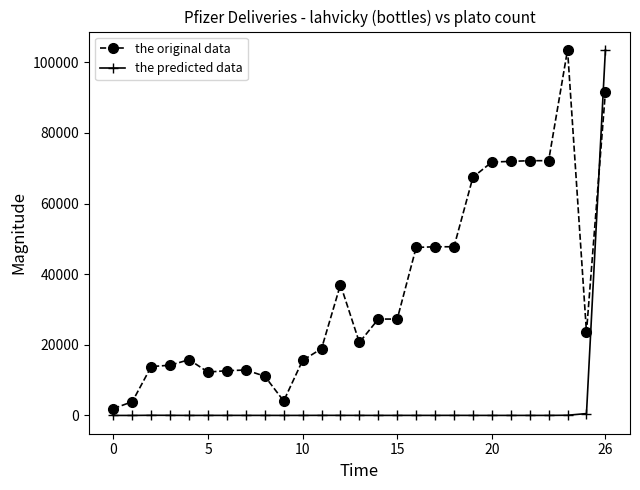

Which series ends up on top after the final intersection of the original data and the predicted data?

the predicted data